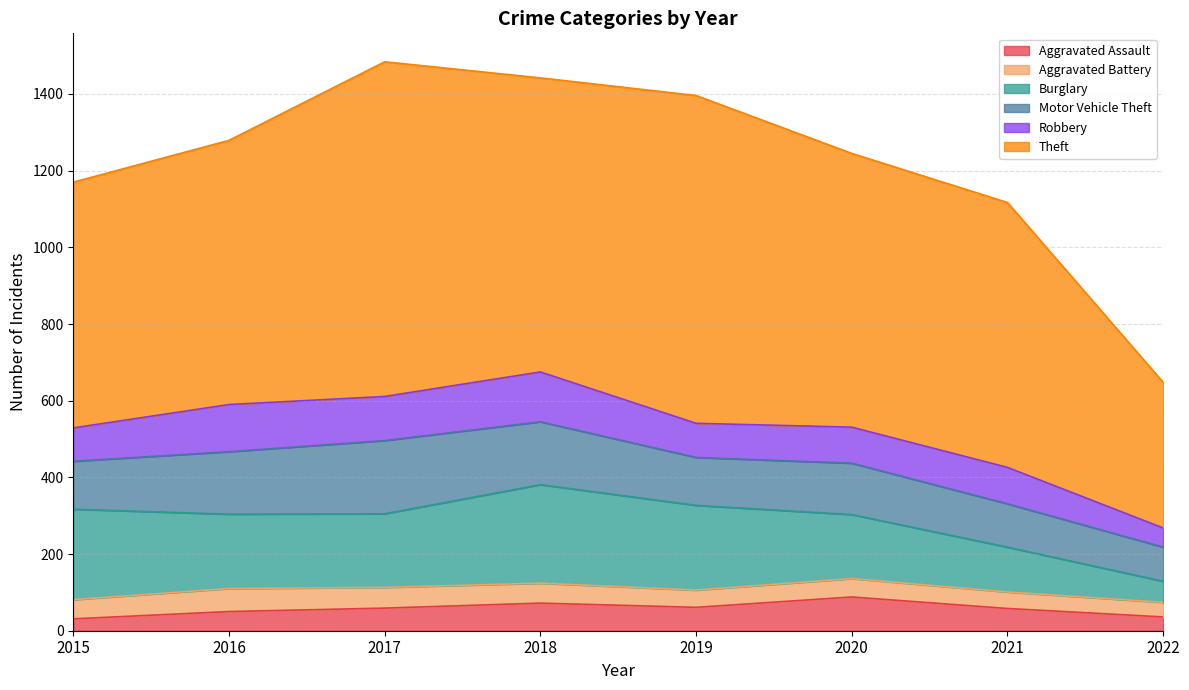

Which series has the largest range (max minus min)?

Theft